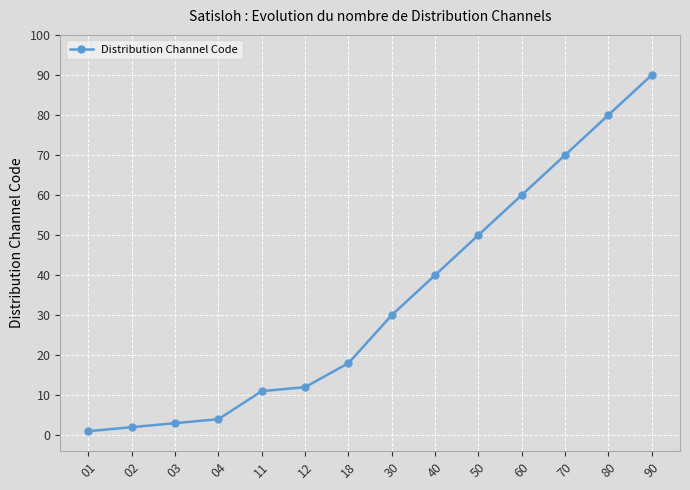

How many lines are shown in the chart?

1